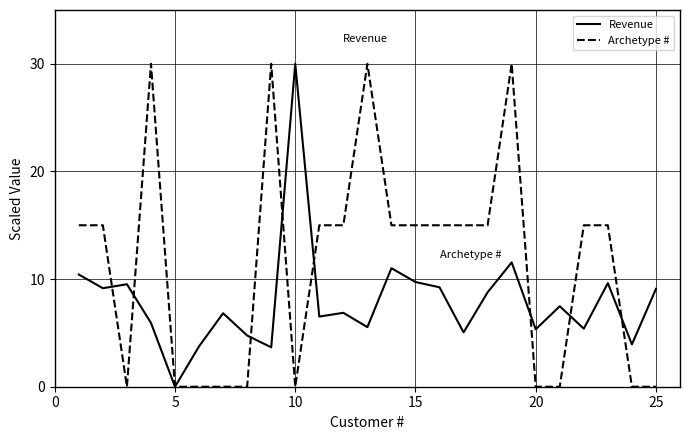

In Revenue, how many points are higher than both neighbors (excluding endpoints)?

8